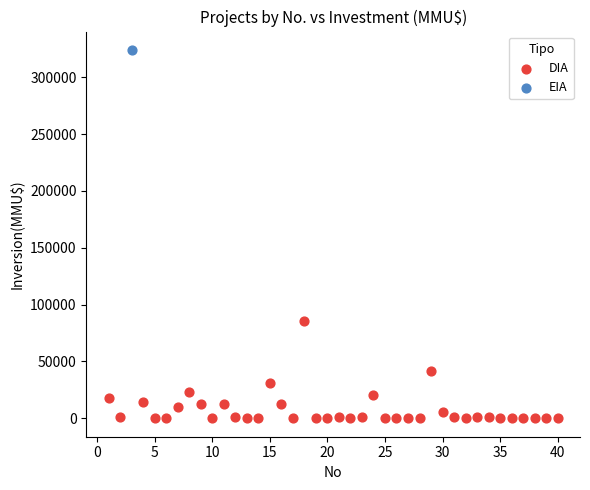

What are all the series names shown in the legend?

DIA, EIA